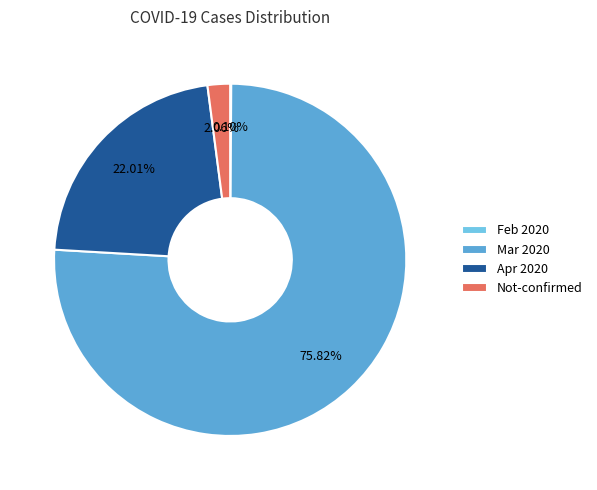

Which has a higher value, Not-confirmed or Apr 2020?

Apr 2020